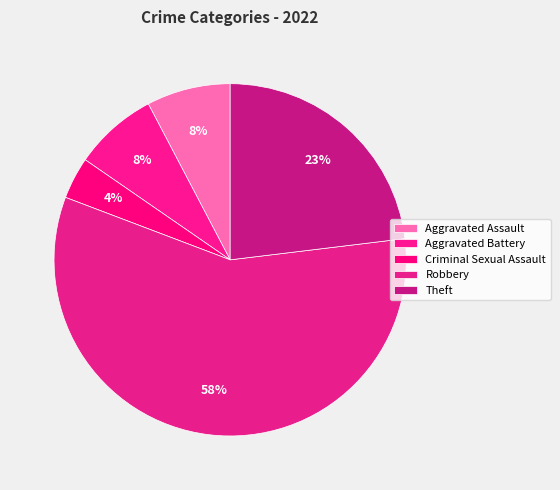

How many slices are in this pie chart?

5